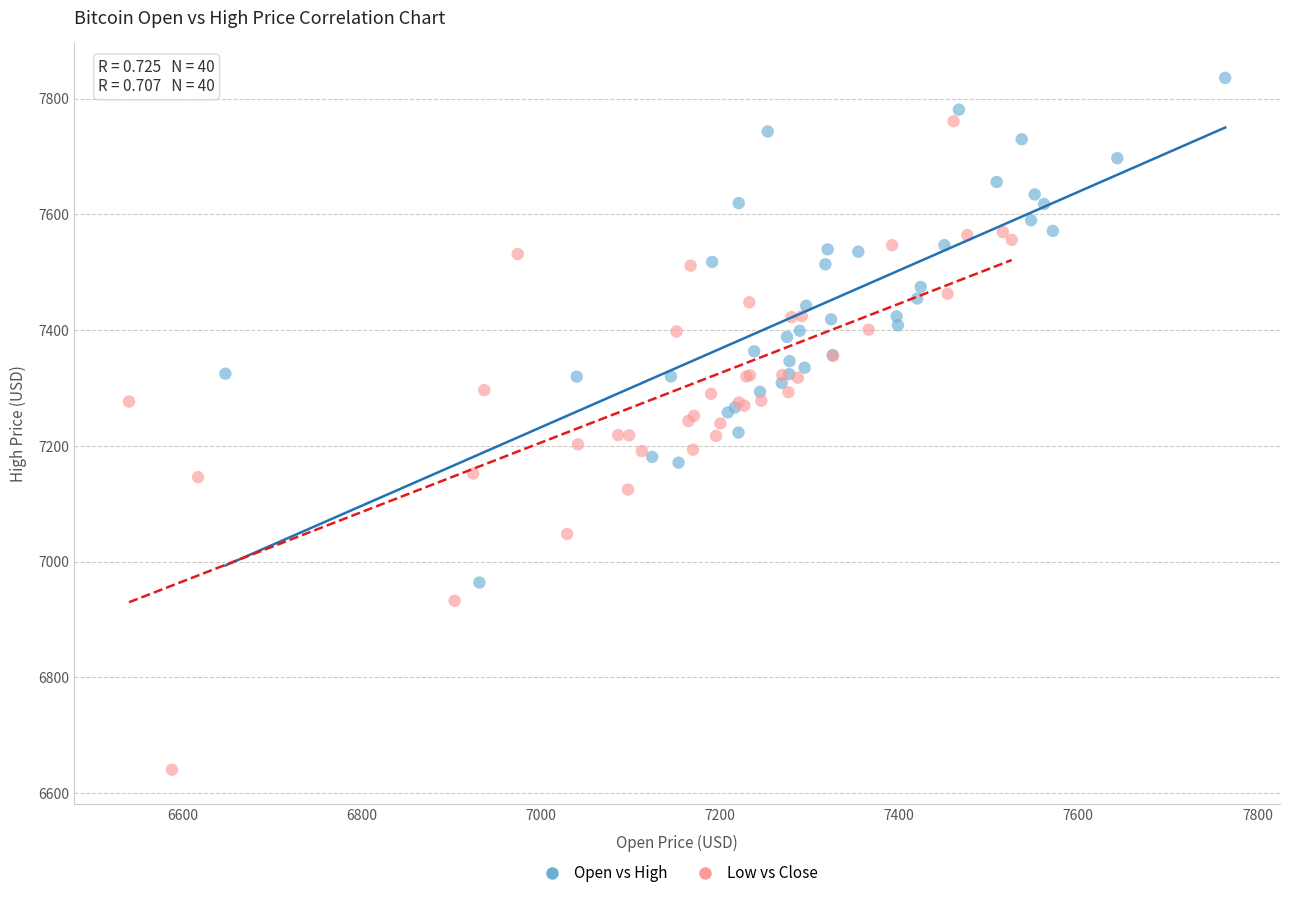

Which series reaches the minimum Y coordinate?

Low vs Close